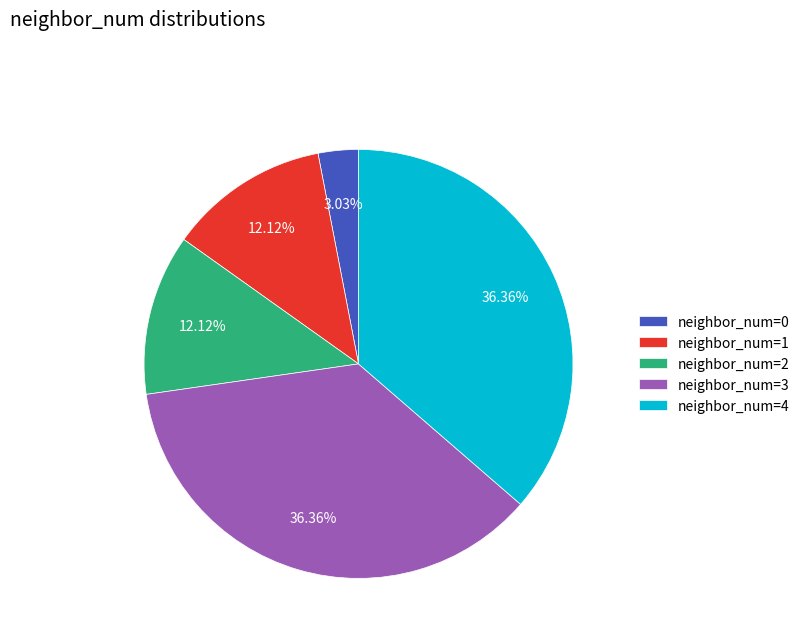

Count the number of slices in the pie.

5